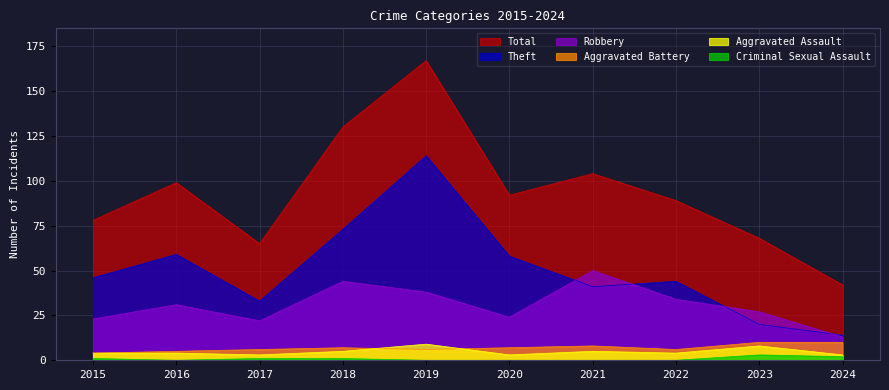

True or false: Robbery has more than 0 points higher than both neighbors.

True